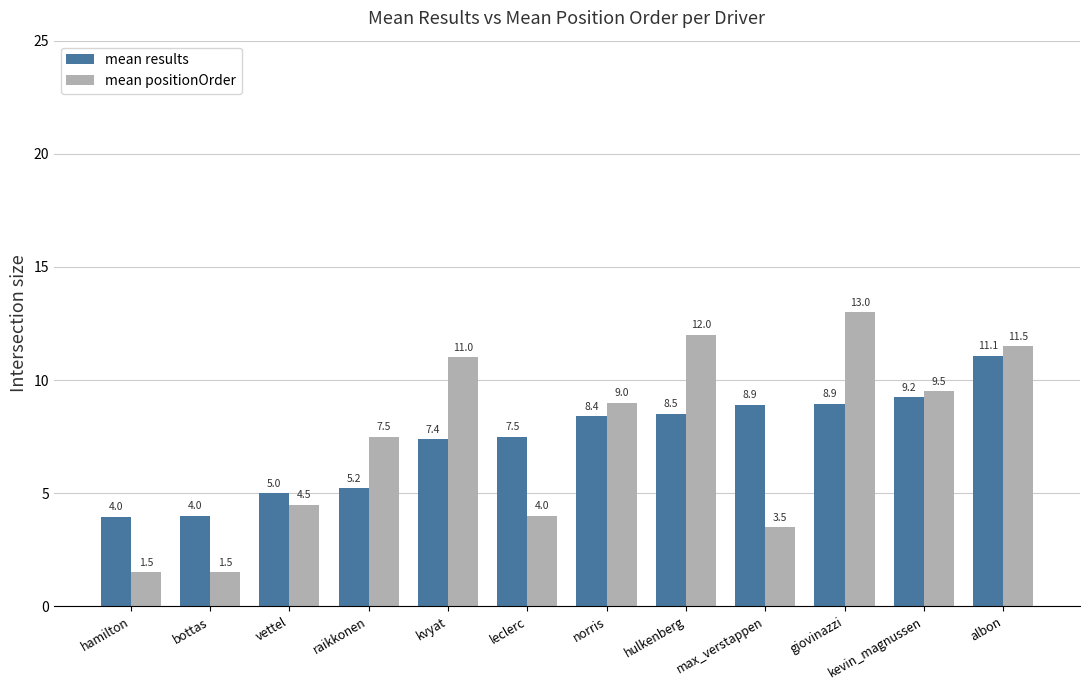

At how many categories does at least one series exceed 4?

11